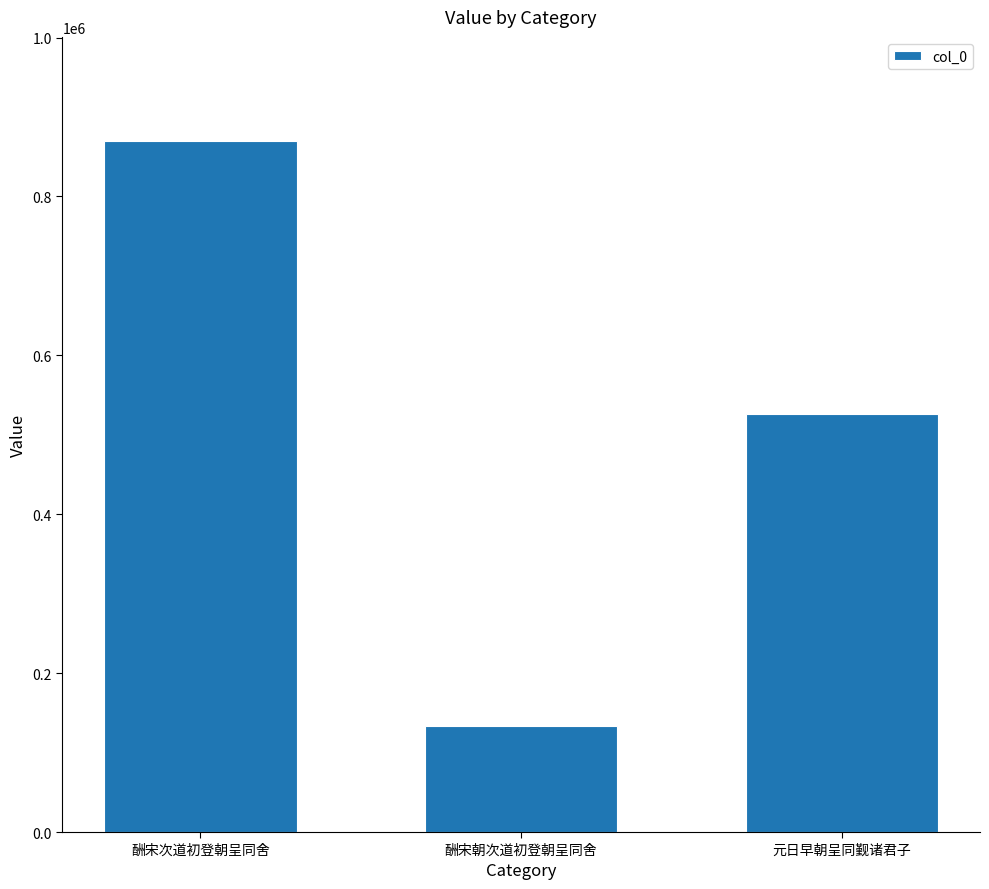

Does the chart contain stacked bars?

No